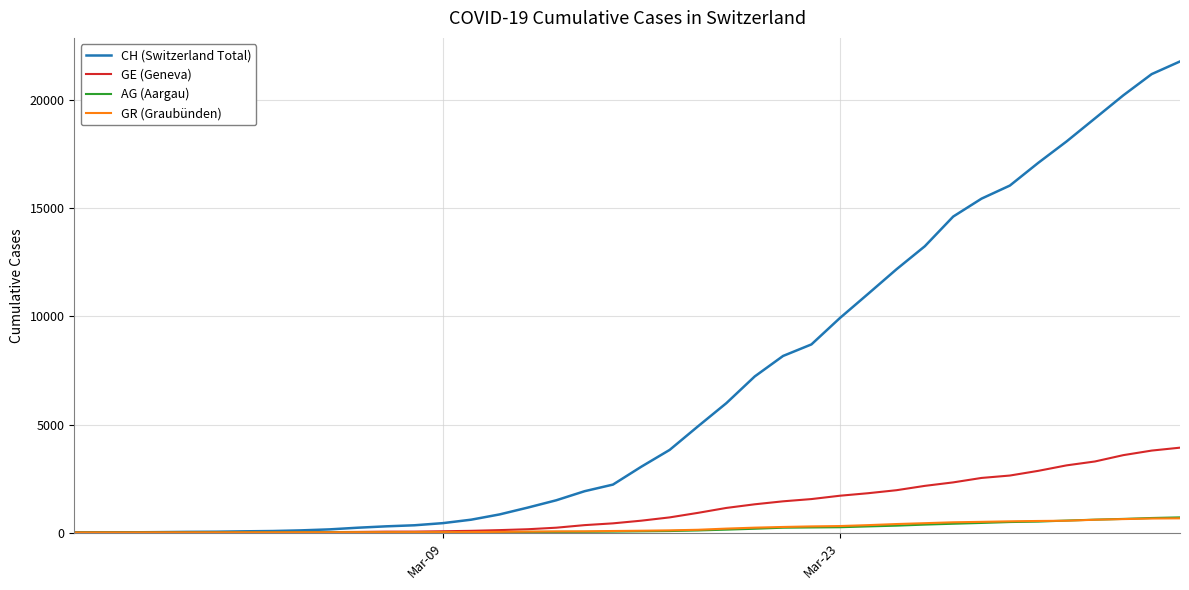

Which series has the widest spread of values?

CH (Switzerland Total)